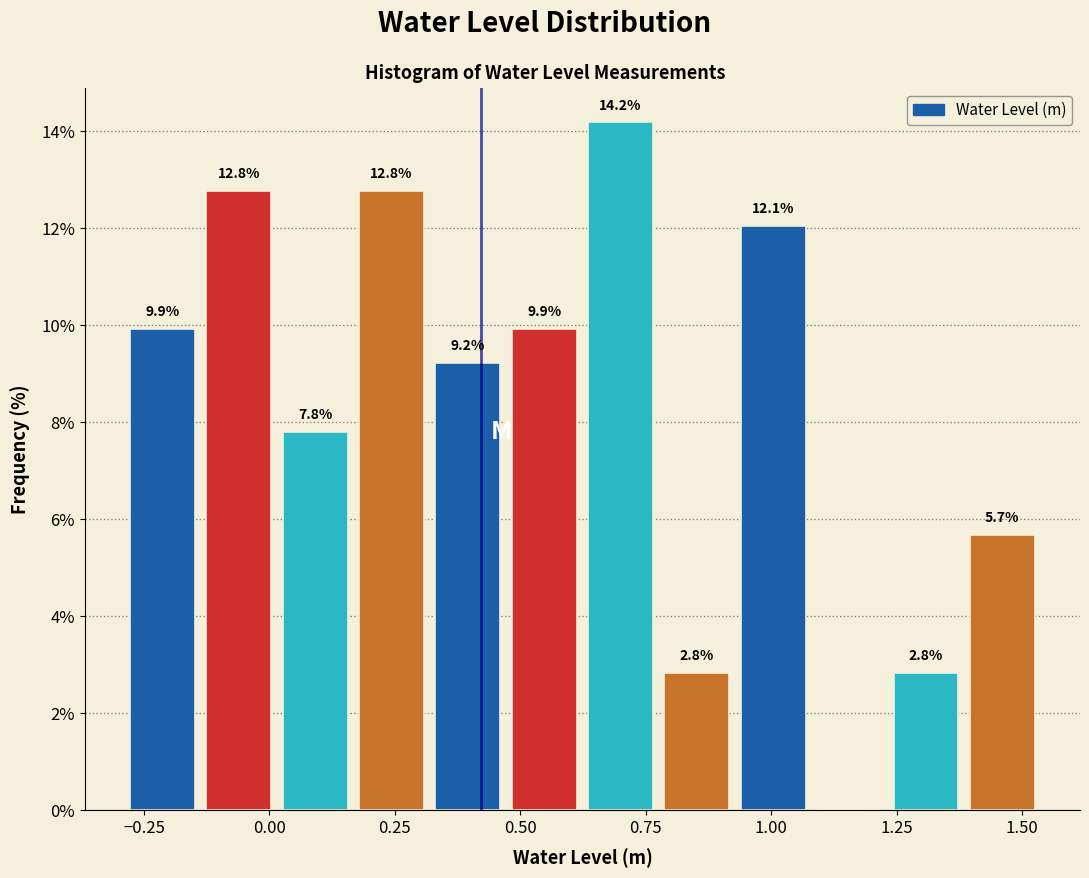

Read against the x-axis, roughly where is the centre of the tallest bar?

0.70